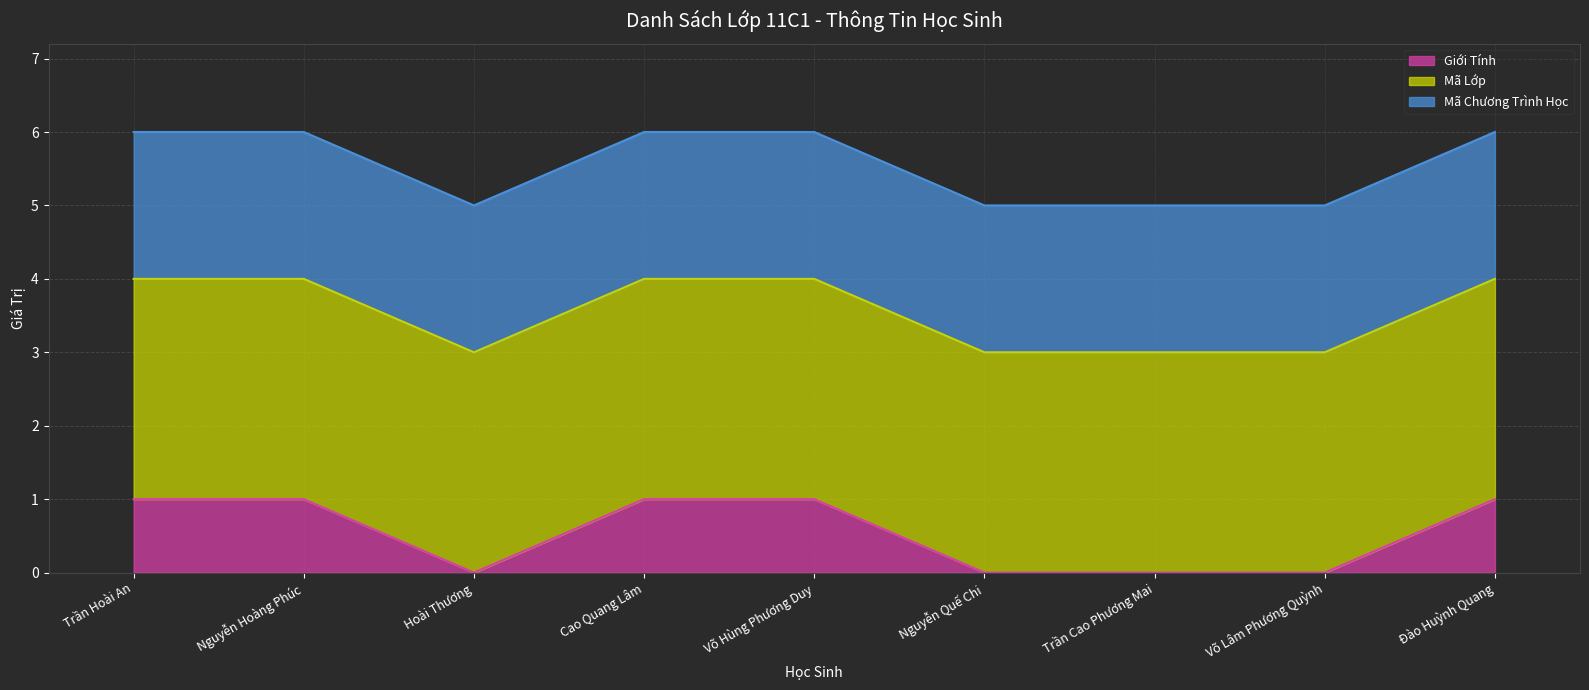

The Mã Lớp (line) series shows 5 at Hoài Thương. True or false?

False